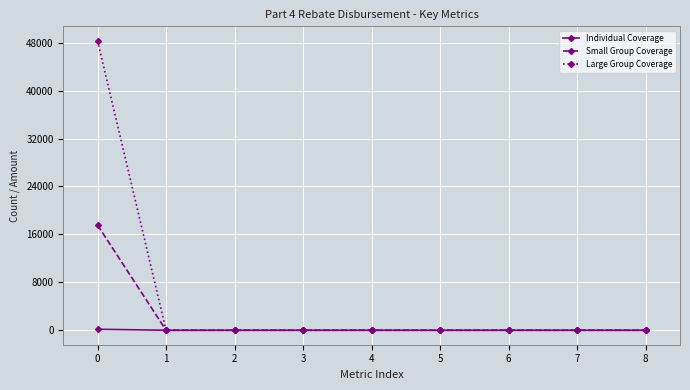

What is the greatest value displayed?

48318